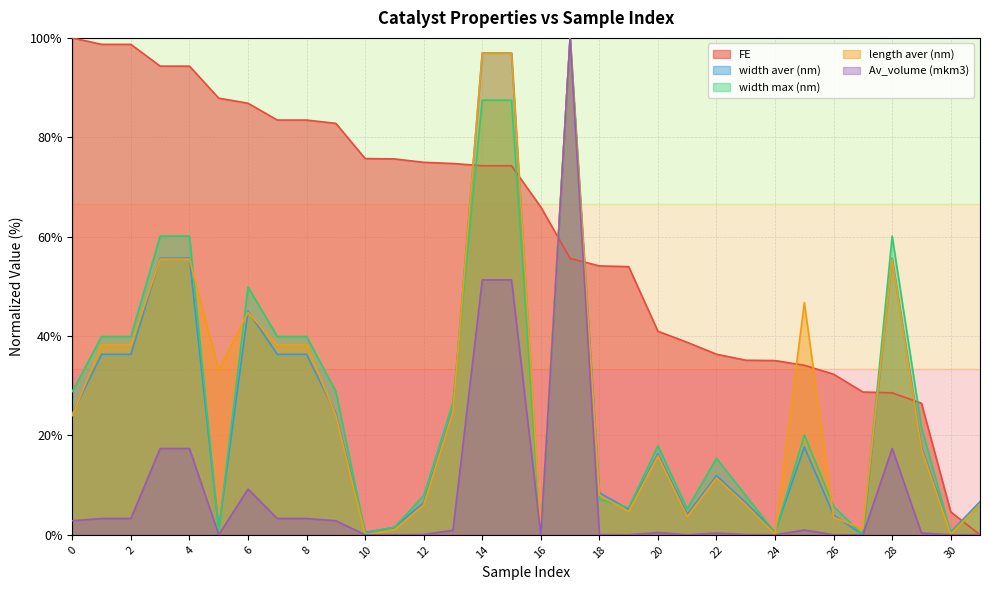

Reading right to left, what are all the values shown in this chart?

FE: 0.0	4.6	26.5	28.6	28.7	32.3	34.1	35.1	35.1	36.3	38.7	41.0	54.0	54.1	55.6	66.0	74.3	74.3	74.7	75.0	75.6	75.7	82.8	83.5	83.5	86.9	87.9	94.3	94.3	98.7	98.7	100.0
width aver (nm): 6.7	0.6	17.7	55.7	0.0	4.0	17.7	0.6	6.5	11.9	4.1	16.3	5.1	8.5	100.0	0.0	97.0	97.0	25.1	6.5	1.5	0.5	24.4	36.3	36.3	45.0	1.1	55.7	55.7	36.3	36.3	24.4
width max (nm): 6.1	0.4	21.7	60.1	0.0	5.7	20.1	0.4	7.9	15.4	5.2	17.9	5.5	7.1	100.0	0.0	87.5	87.5	26.6	7.9	1.5	0.4	28.8	39.9	39.9	49.9	0.9	60.1	60.1	39.9	39.9	28.8
length aver (nm): 6.2	0.1	17.3	55.5	1.3	3.5	46.7	0.1	6.0	11.5	3.6	15.9	4.7	8.0	100.0	1.6	96.9	96.9	24.8	6.0	1.0	0.0	24.0	38.2	38.2	44.7	33.2	55.5	55.5	38.2	38.2	24.0
Av_volume (mkm3): 0.0	0.0	0.4	17.4	0.0	0.0	1.0	0.0	0.1	0.3	0.0	0.5	0.0	0.0	100.0	0.0	51.3	51.3	0.9	0.1	0.0	0.0	2.8	3.3	3.3	9.2	0.0	17.4	17.4	3.3	3.3	2.8